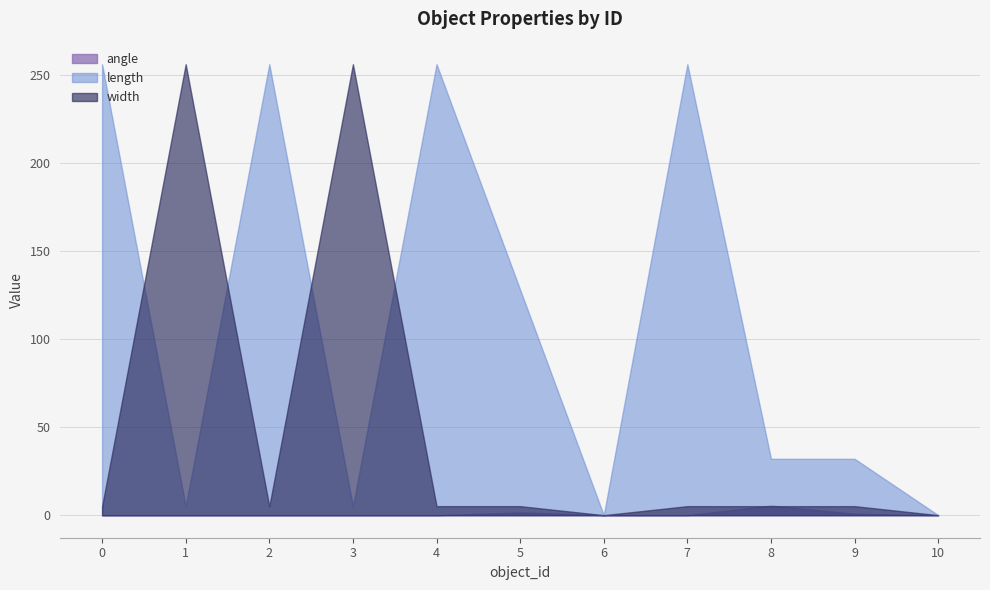

Reading left to right, list all the values displayed in this chart.

angle: 0.0	0.0	0.0	0.0	0.0	1.6	0.0	0.0	5.5	0.8	0.0
length: 256.0	5.0	256.0	5.0	256.0	128.0	0.0	256.0	32.0	32.0	0.0
width: 5.0	256.0	5.0	256.0	5.1	5.1	0.0	5.1	5.1	5.1	0.0